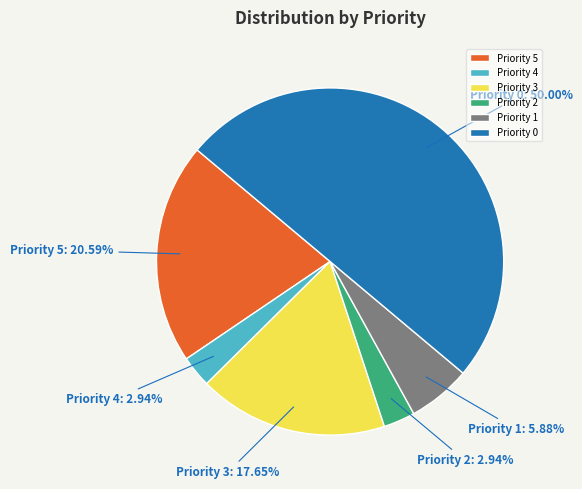

Count the number of slices in the pie.

6